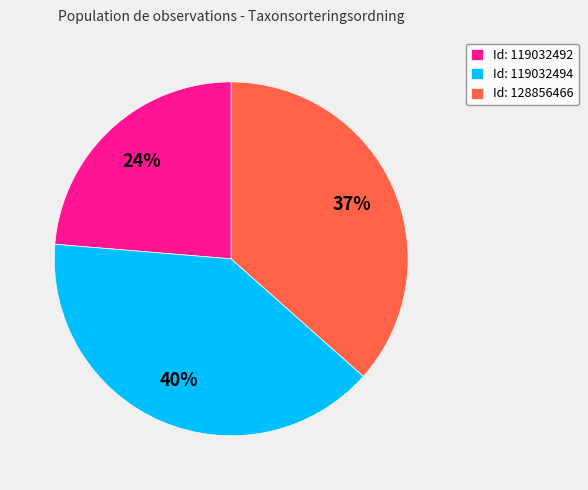

Does Id: 119032494 account for over 50% of the chart?

No